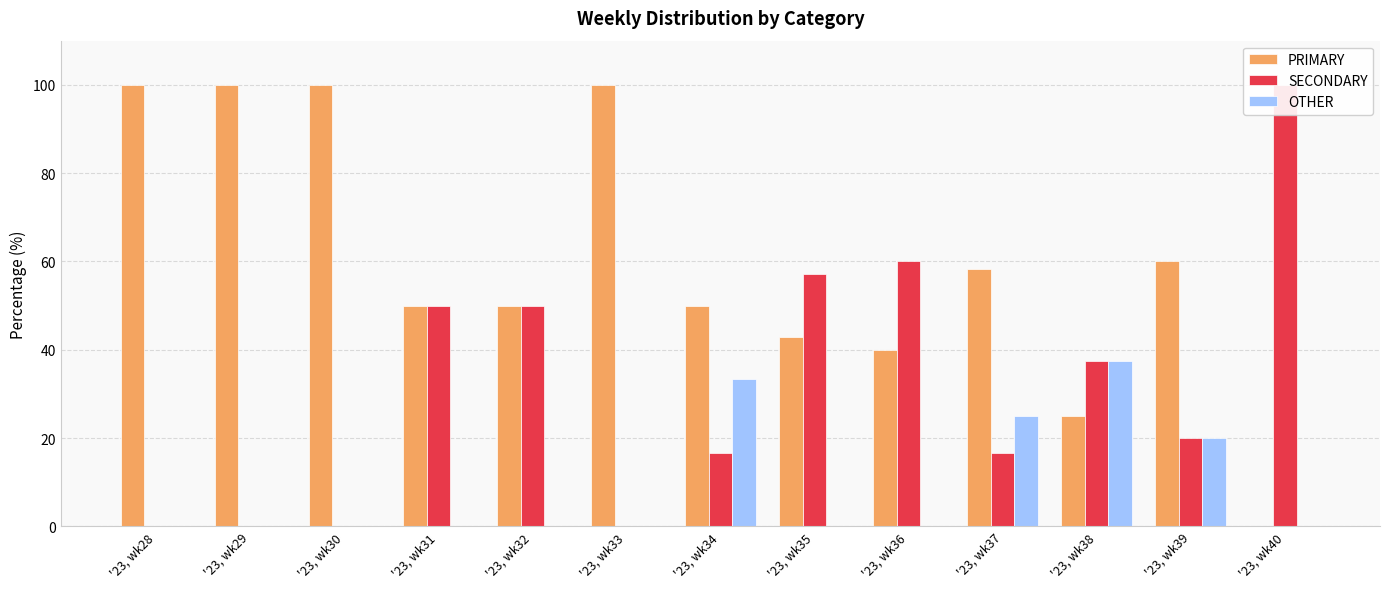

How many series are shown in this chart?

3